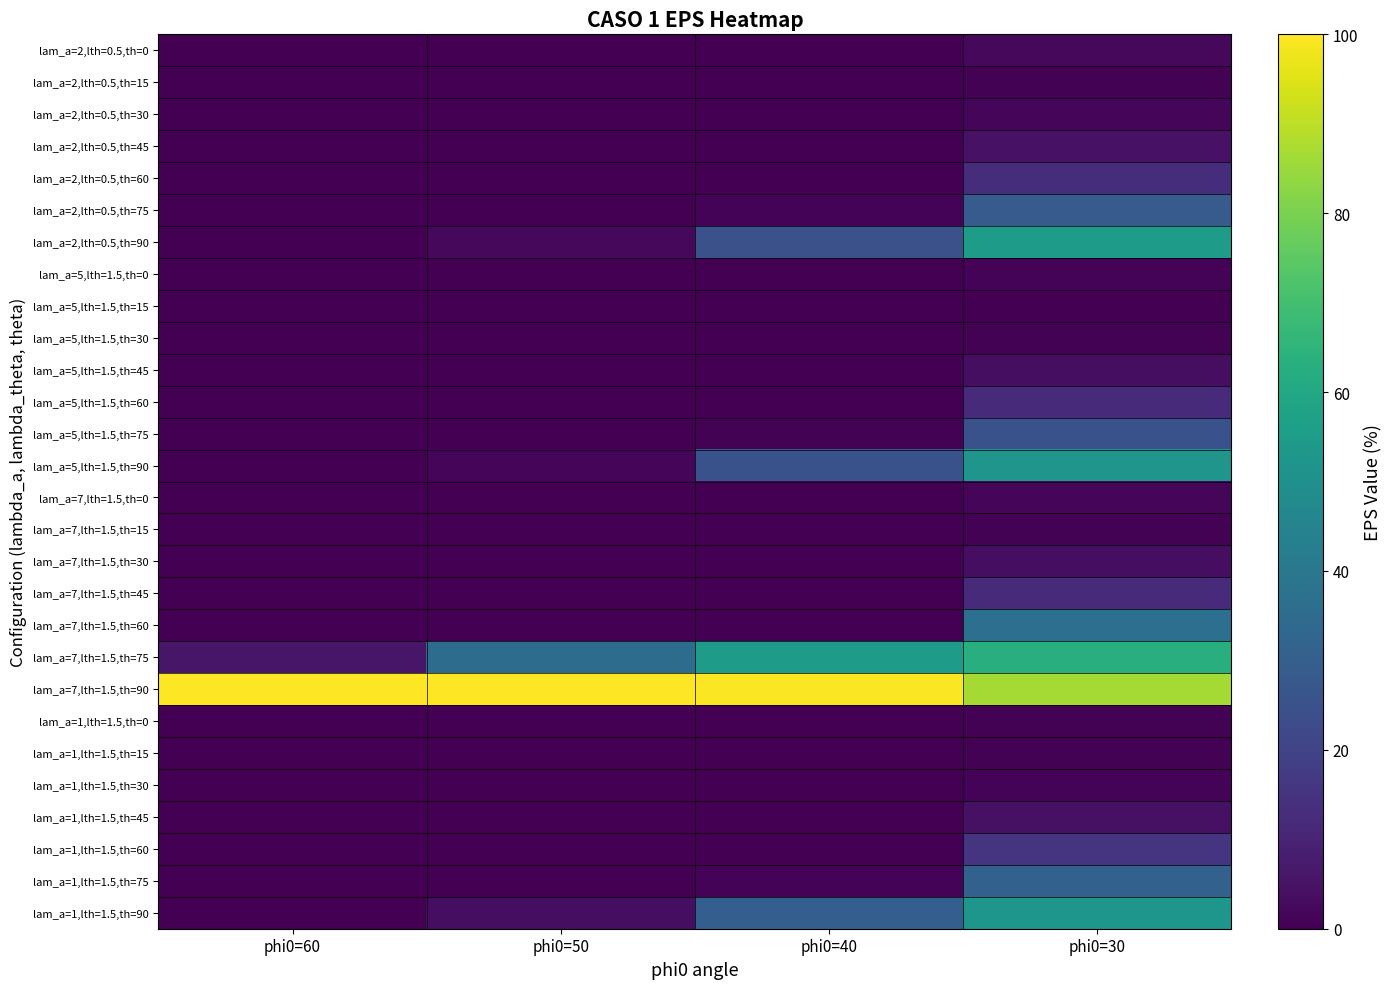

What is the total value across all series at phi0=30?

510.2